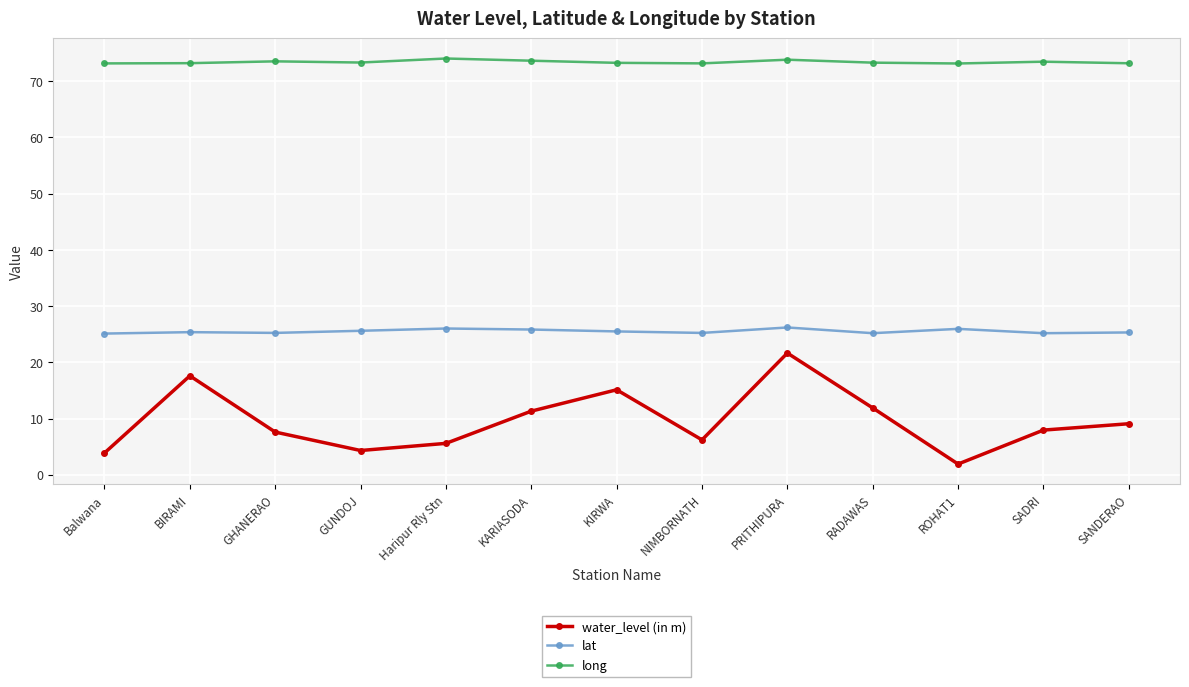

Is it true that water_level (in m) equals 1.9 at ROHAT1?

True